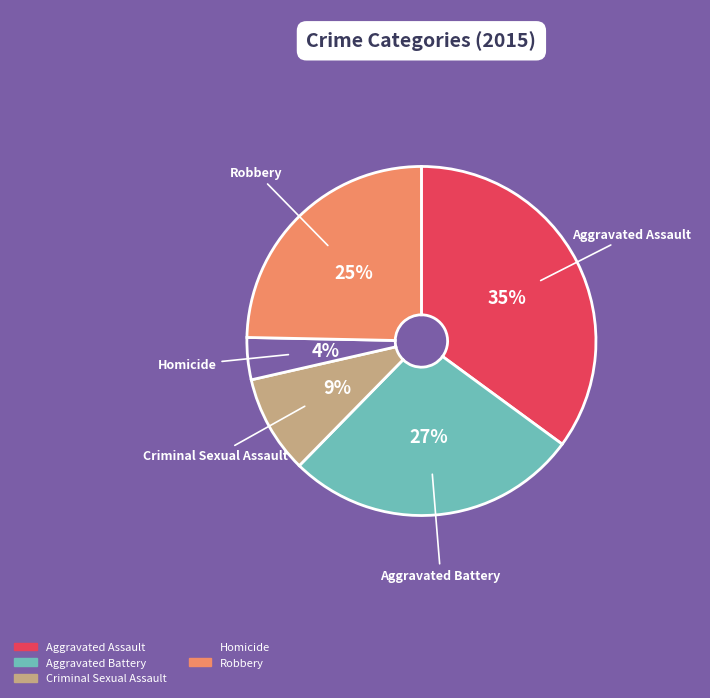

To the nearest percent, what is the average slice percentage?

20%